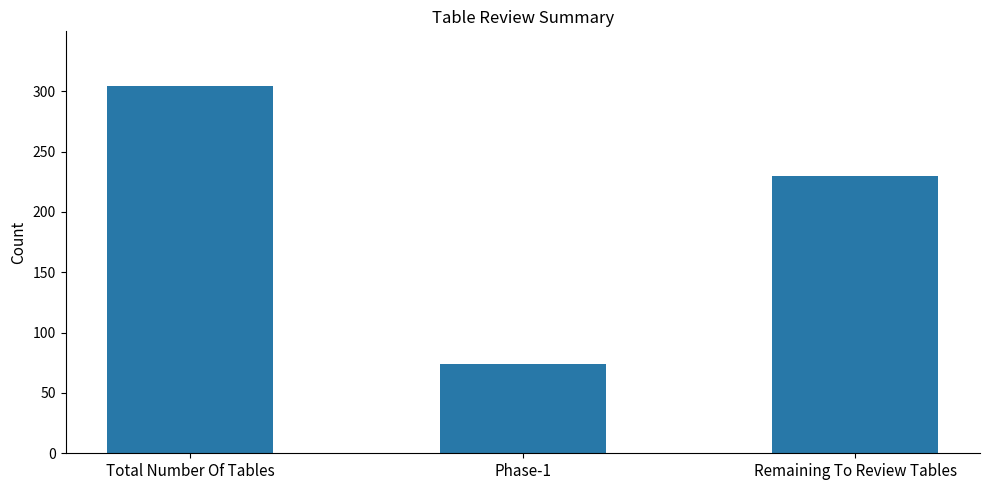

List the labels in order of value, smallest first.

Phase-1, Remaining To Review Tables, Total Number Of Tables